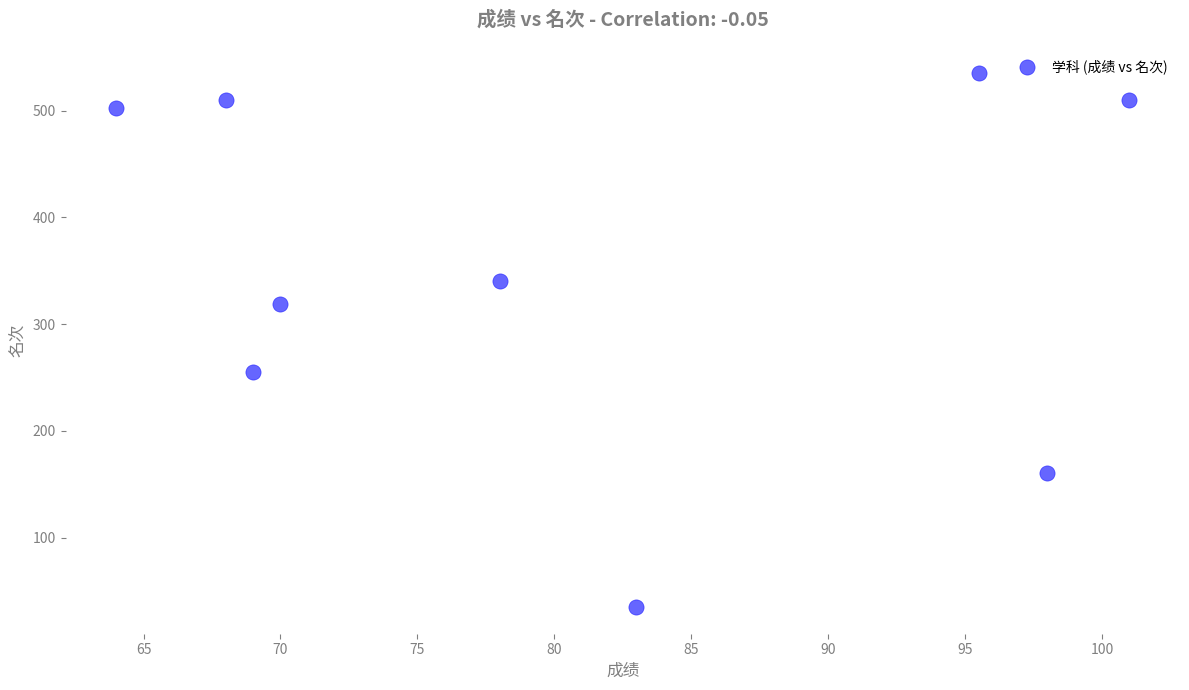

What is the average Y value?

352